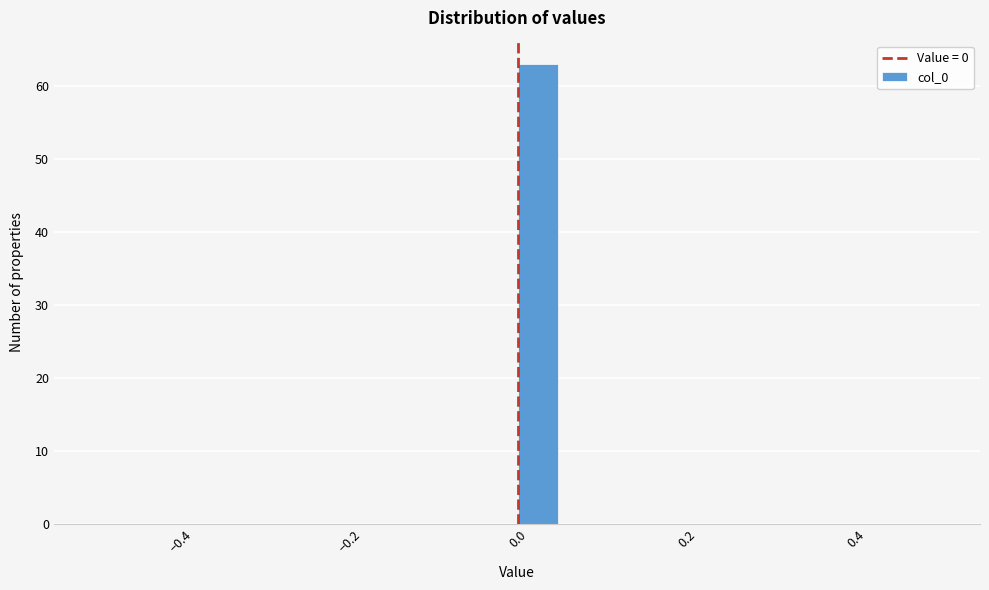

Around what value on the x-axis is the tallest bar? Give the approximate position of its centre, as read against the axis.

0.02